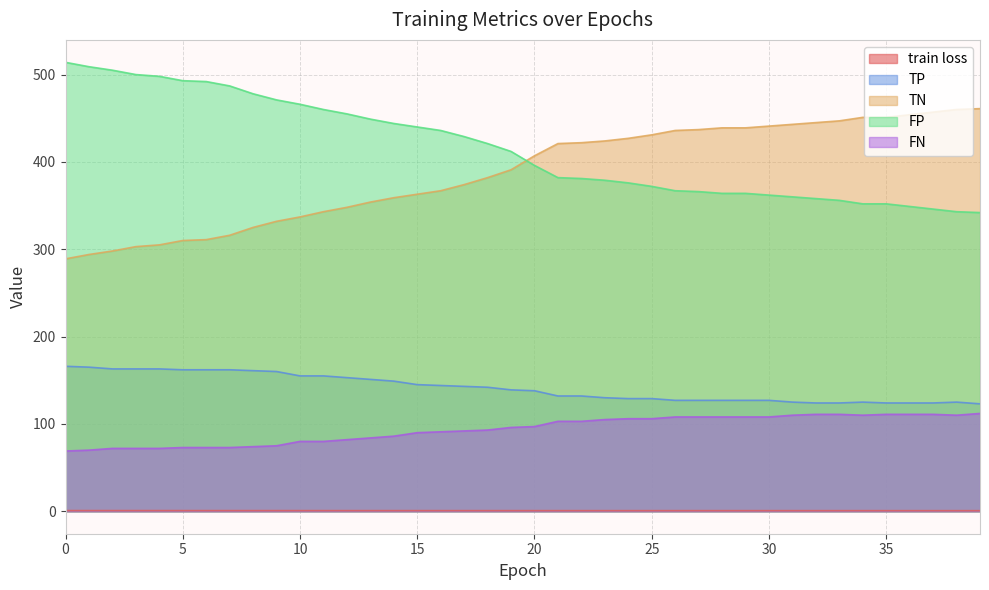

Does the chart display data point markers on the line(s)?

No